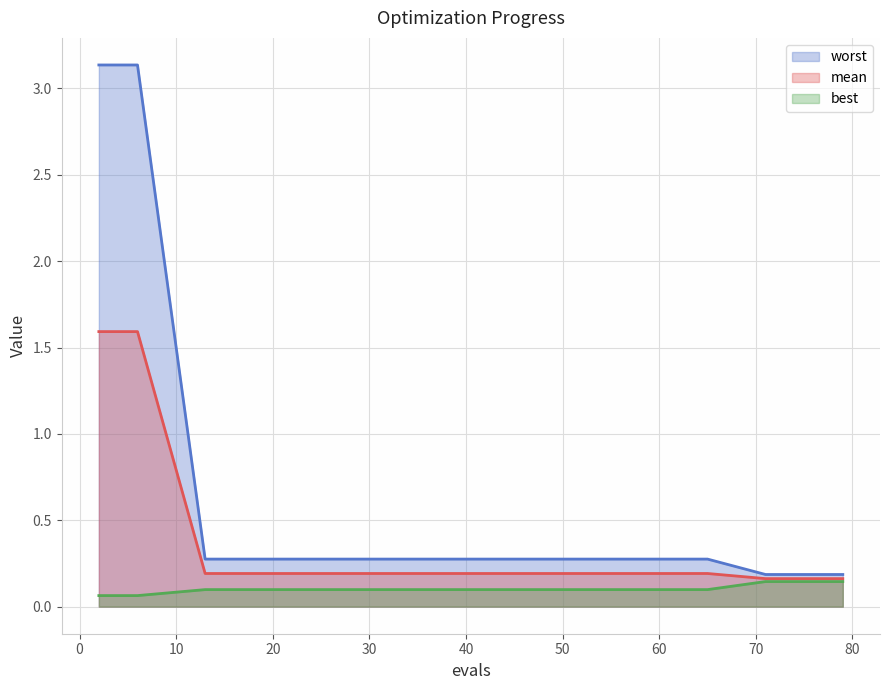

What value does the mean series have at 2?

1.6